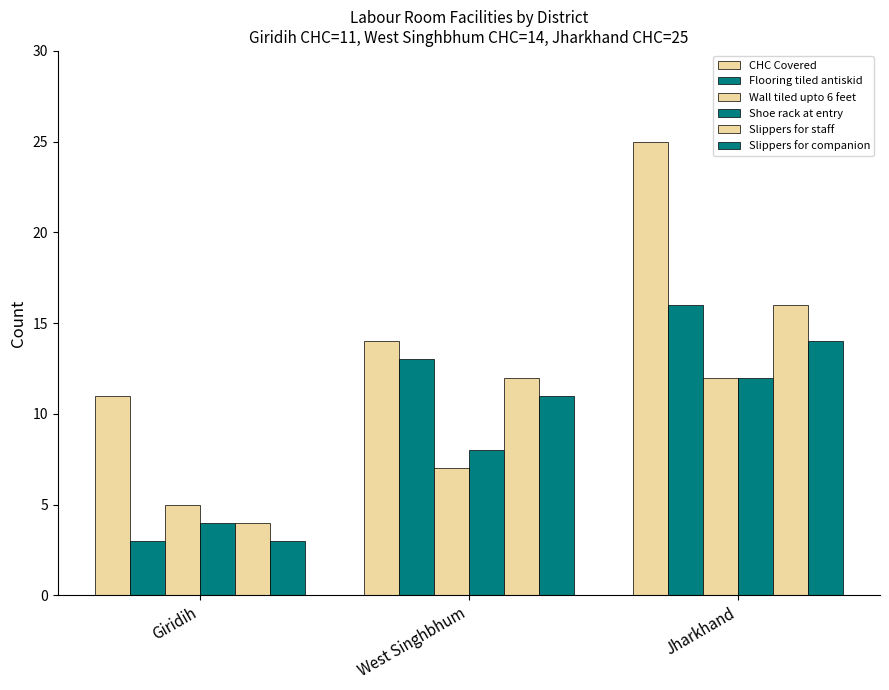

What is the value of the Slippers for companion bar at the 2nd from the left?

11